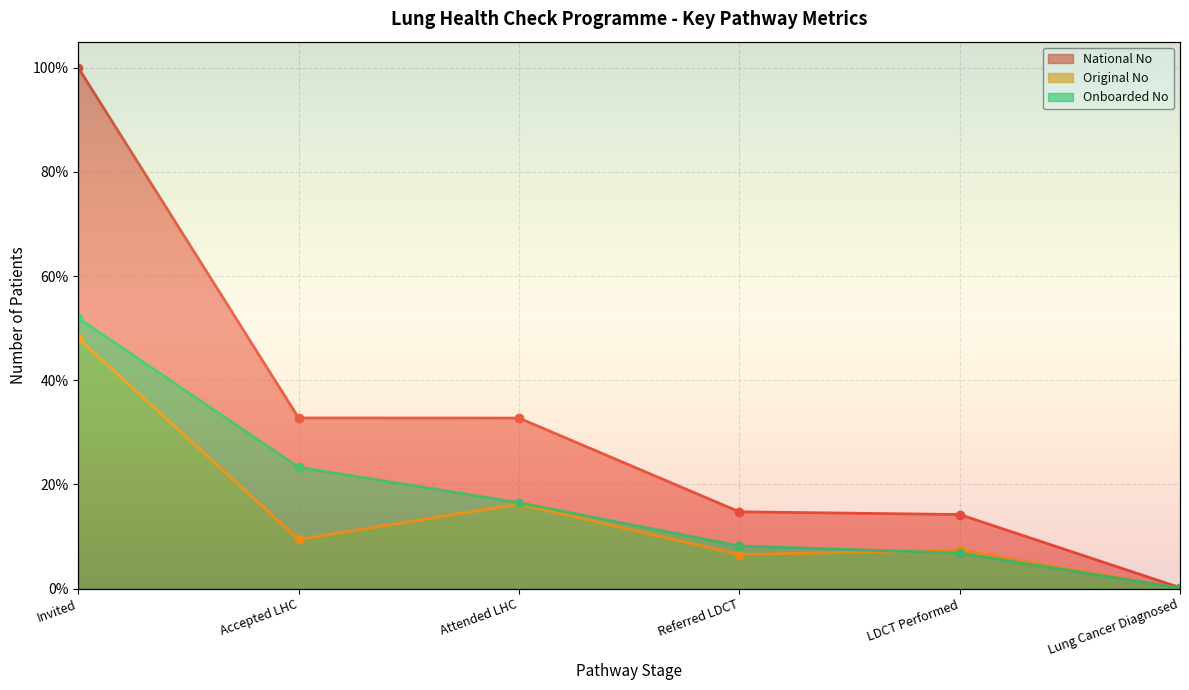

True or false: National No and Onboarded No intersect in this chart.

False